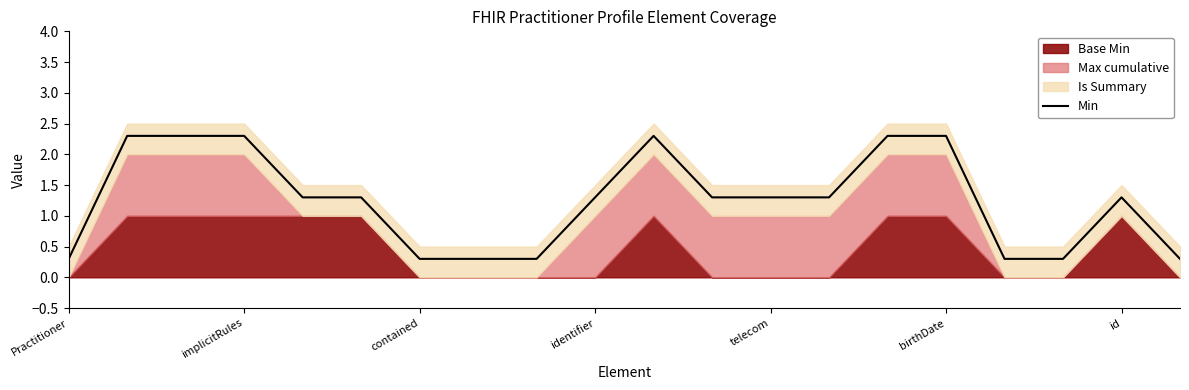

The value of Min at telecom is 1.3. True or false?

True